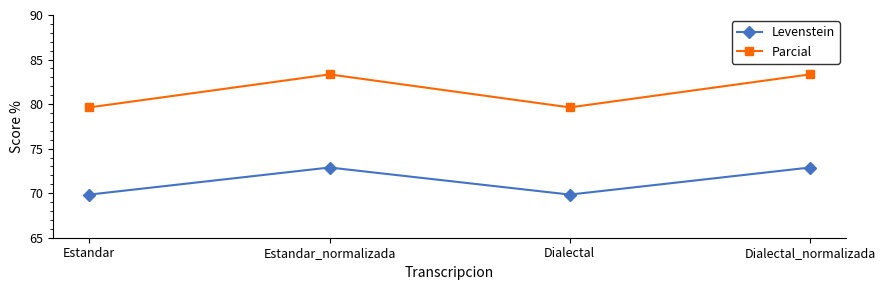

What are all the series names shown in the legend?

Levenstein, Parcial